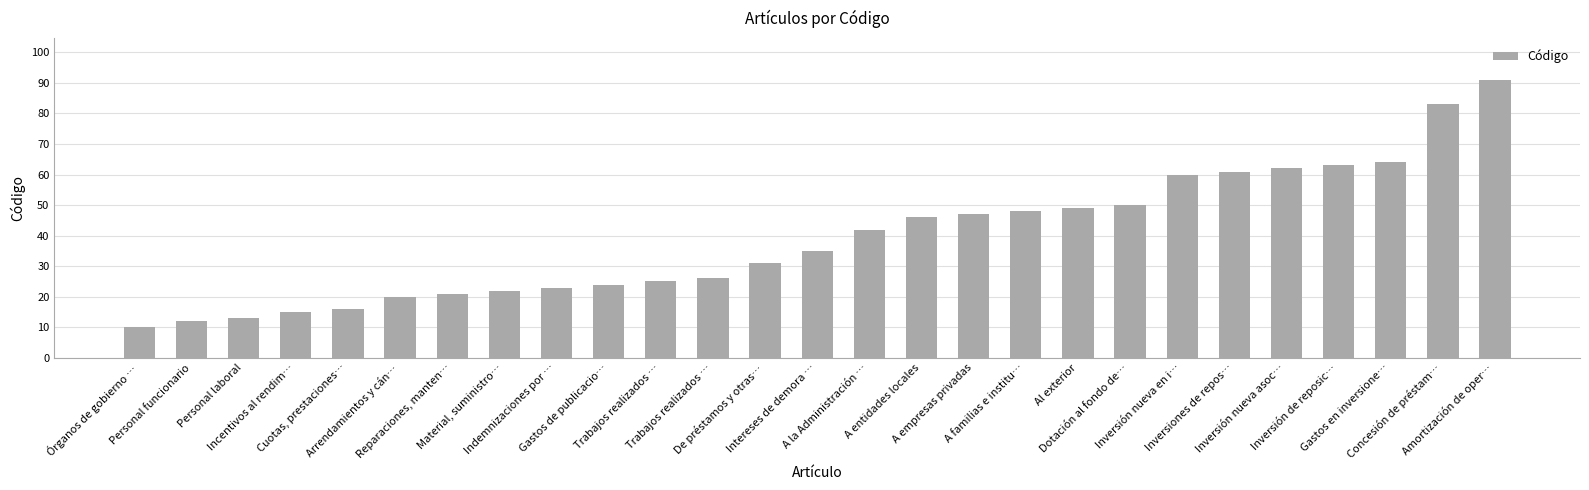

Are the bars horizontal?

No